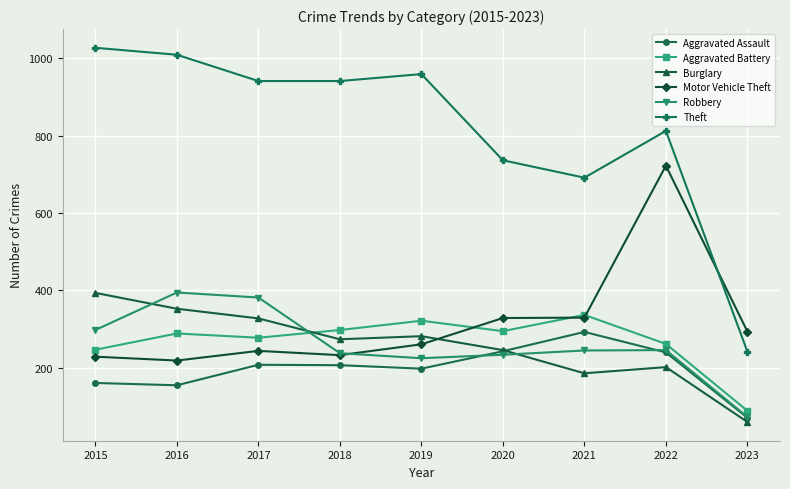

True or false: Motor Vehicle Theft and Aggravated Assault intersect in this chart.

False